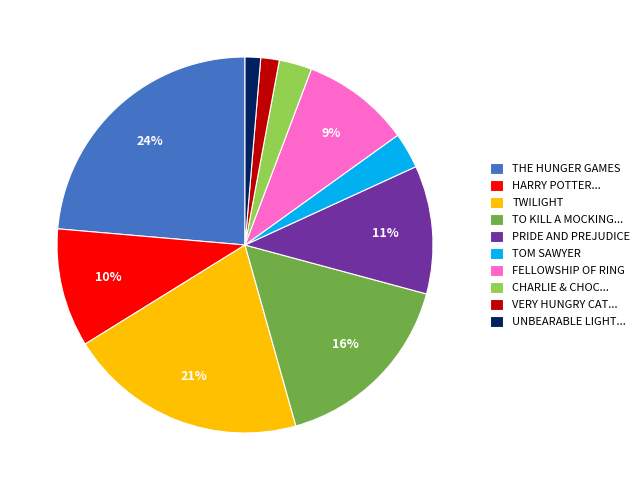

Is TWILIGHT the majority of the pie?

No